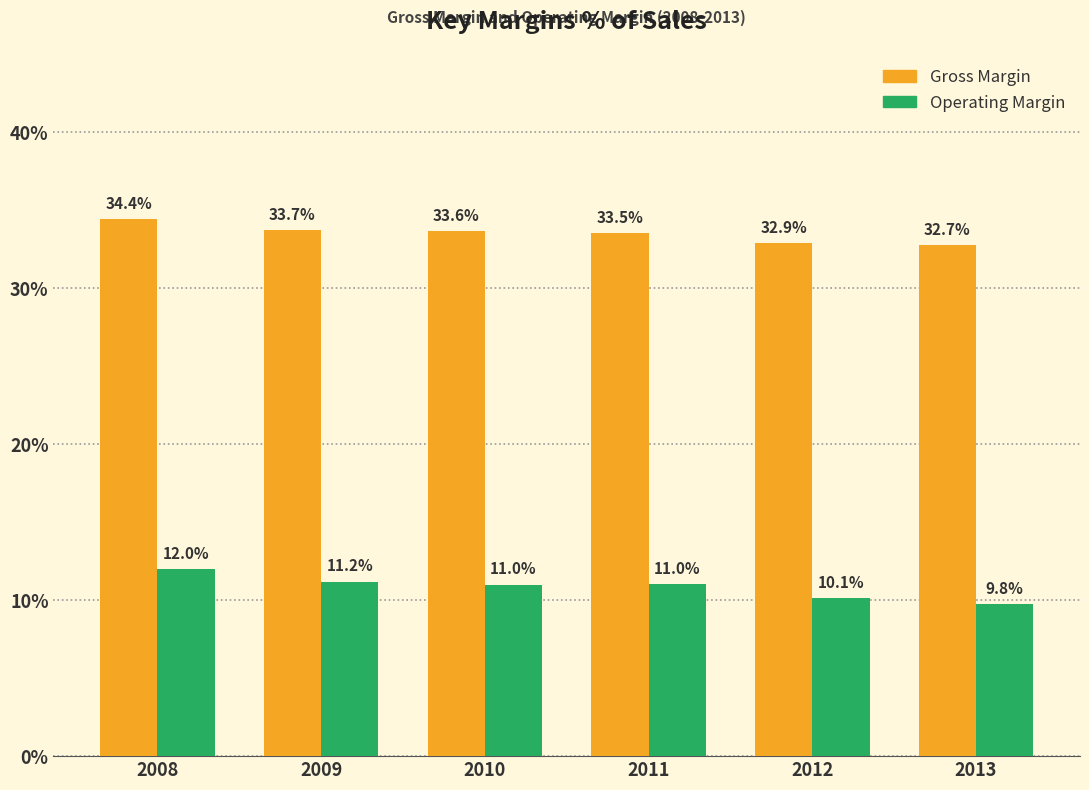

What is the value of the Gross Margin bar at the 5th from the left?

32.9